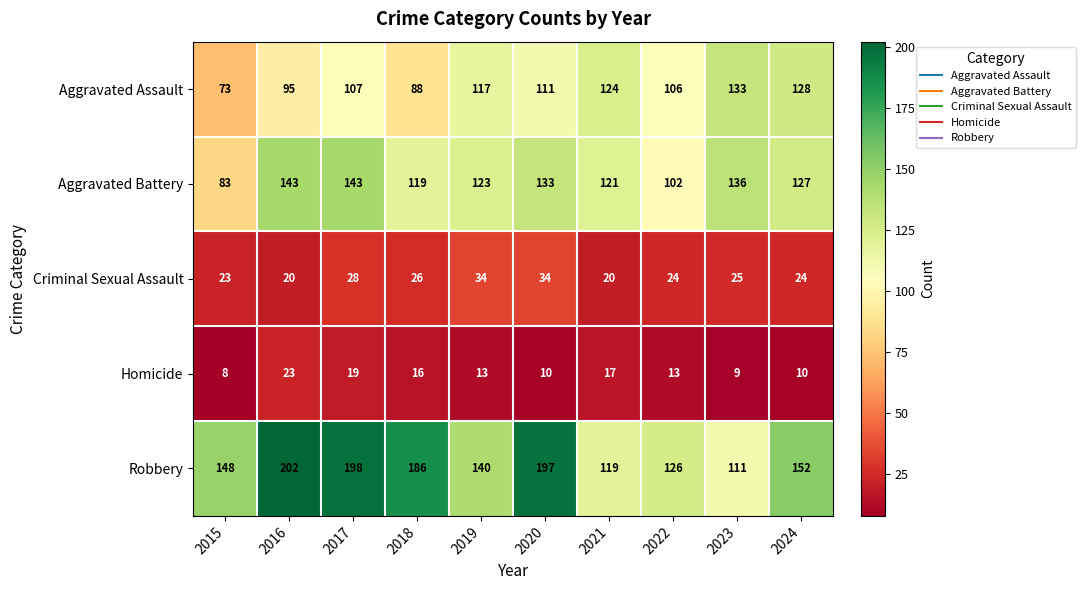

Read the Robbery value at 2021, to the nearest 5.

120